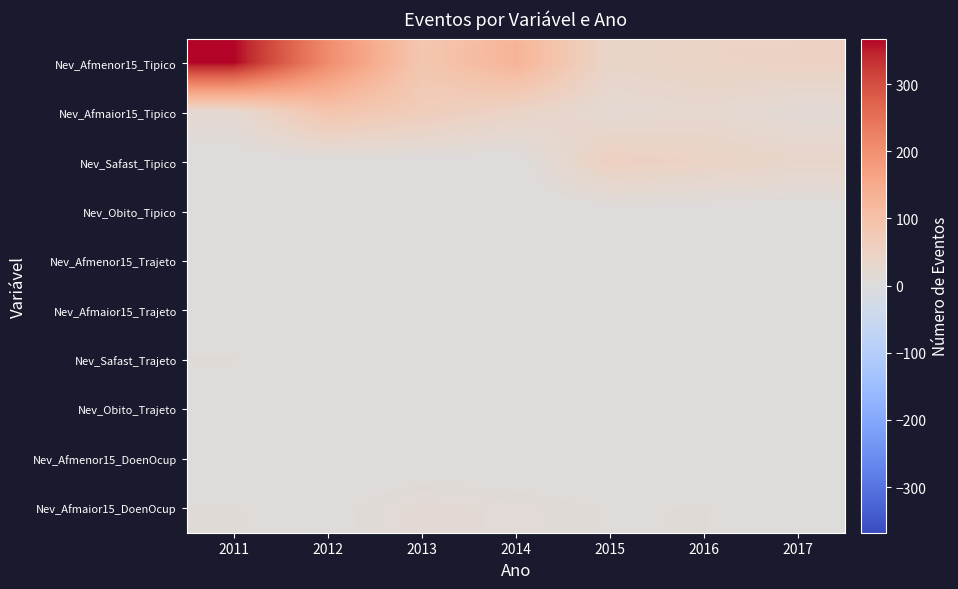

Reading left to right, what are all the values shown in this chart?

Nev_Afmenor15_Tipico: 2011=368	2012=207	2013=84	2014=131	2015=37	2016=45	2017=49
Nev_Afmaior15_Tipico: 2011=21	2012=89	2013=65	2014=42	2015=21	2016=27	2017=15
Nev_Safast_Tipico: 2011=0	2012=0	2013=0	2014=0	2015=55	2016=46	2017=36
Nev_Obito_Tipico: 2011=0	2012=0	2013=0	2014=0	2015=0	2016=0	2017=0
Nev_Afmenor15_Trajeto: 2011=0	2012=4	2013=2	2014=0	2015=0	2016=3	2017=0
Nev_Afmaior15_Trajeto: 2011=3	2012=1	2013=1	2014=2	2015=2	2016=1	2017=0
Nev_Safast_Trajeto: 2011=9	2012=3	2013=2	2014=0	2015=0	2016=3	2017=0
Nev_Obito_Trajeto: 2011=0	2012=0	2013=0	2014=0	2015=0	2016=0	2017=0
Nev_Afmenor15_DoenOcup: 2011=0	2012=0	2013=0	2014=0	2015=0	2016=0	2017=0
Nev_Afmaior15_DoenOcup: 2011=9	2012=5	2013=17	2014=13	2015=8	2016=9	2017=0